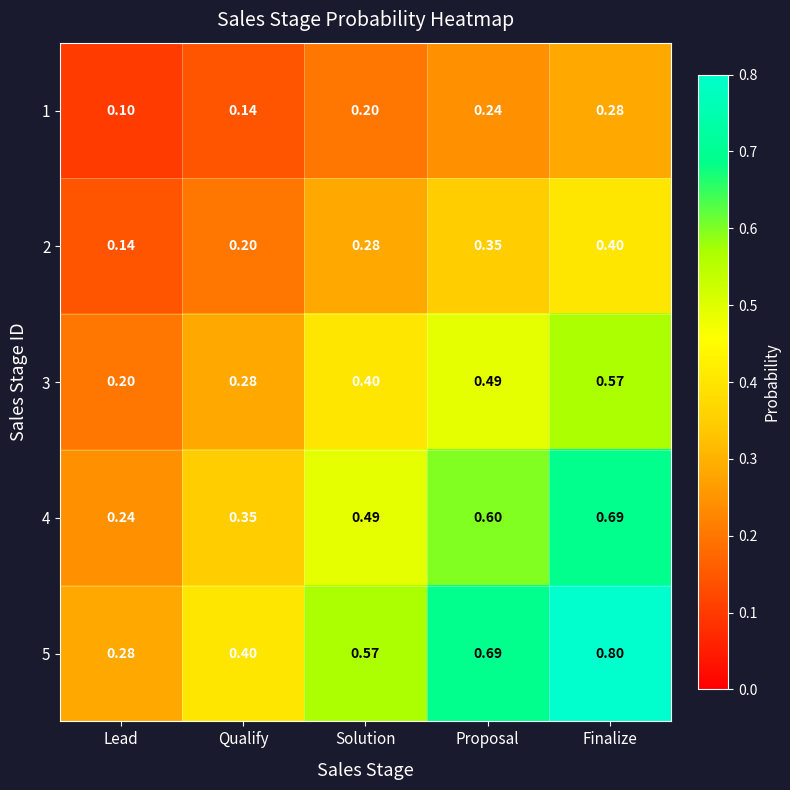

Which category has the highest value in the 1 series?

Finalize